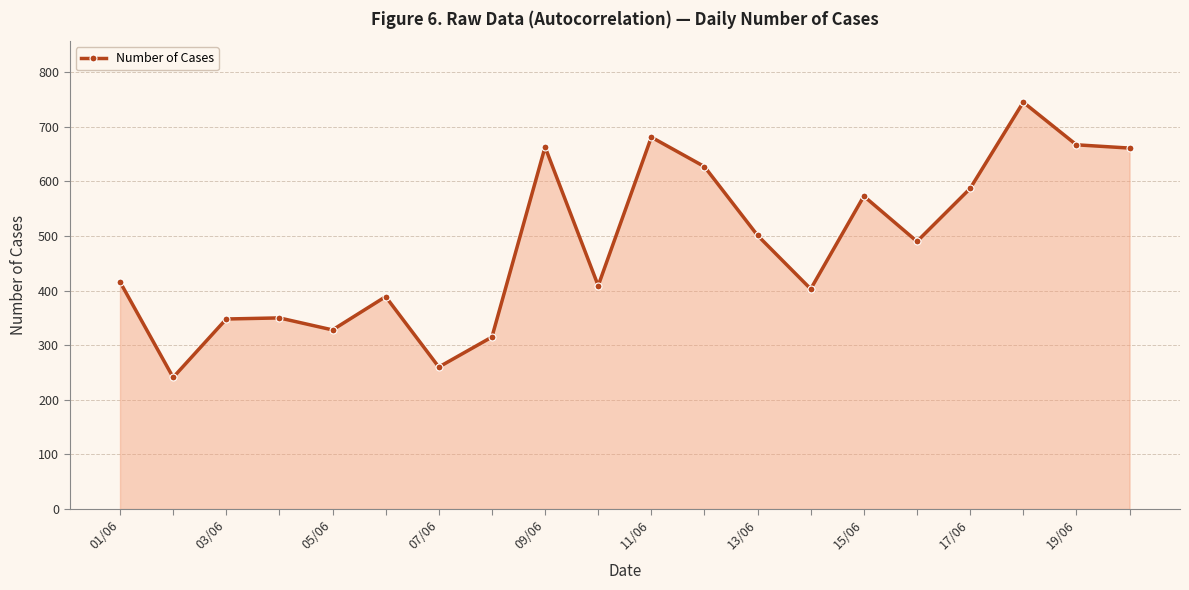

True or false: the data has more than 0 interior local peaks.

True